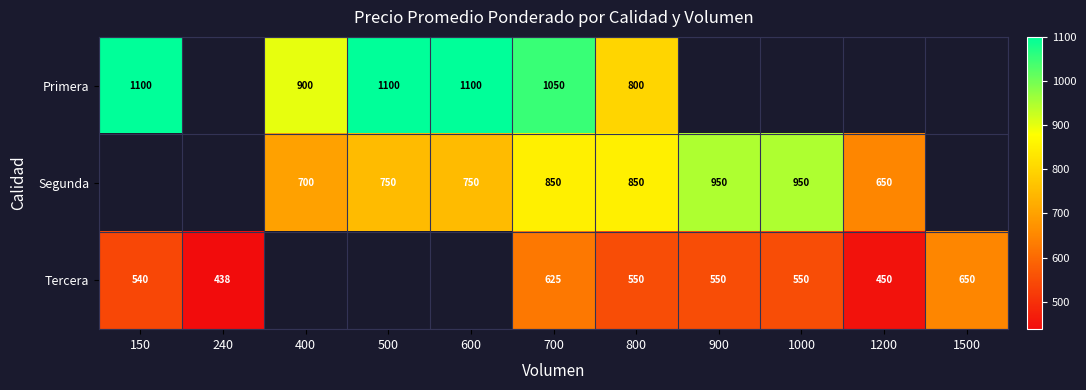

At 700, list the series in order from smallest to largest.

Tercera, Segunda, Primera